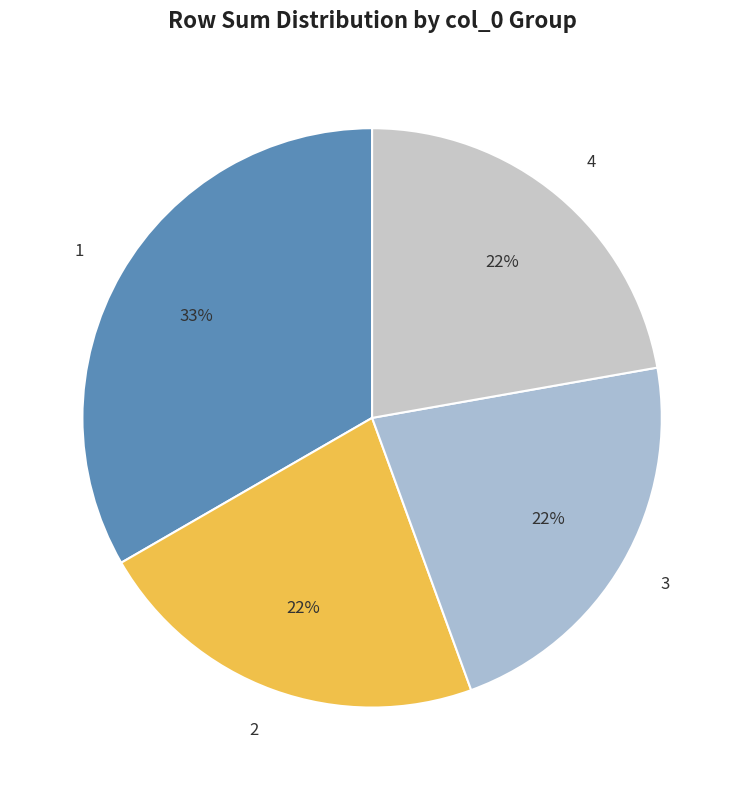

Approximately how many times larger is the value at 1 compared to 4?

1.5